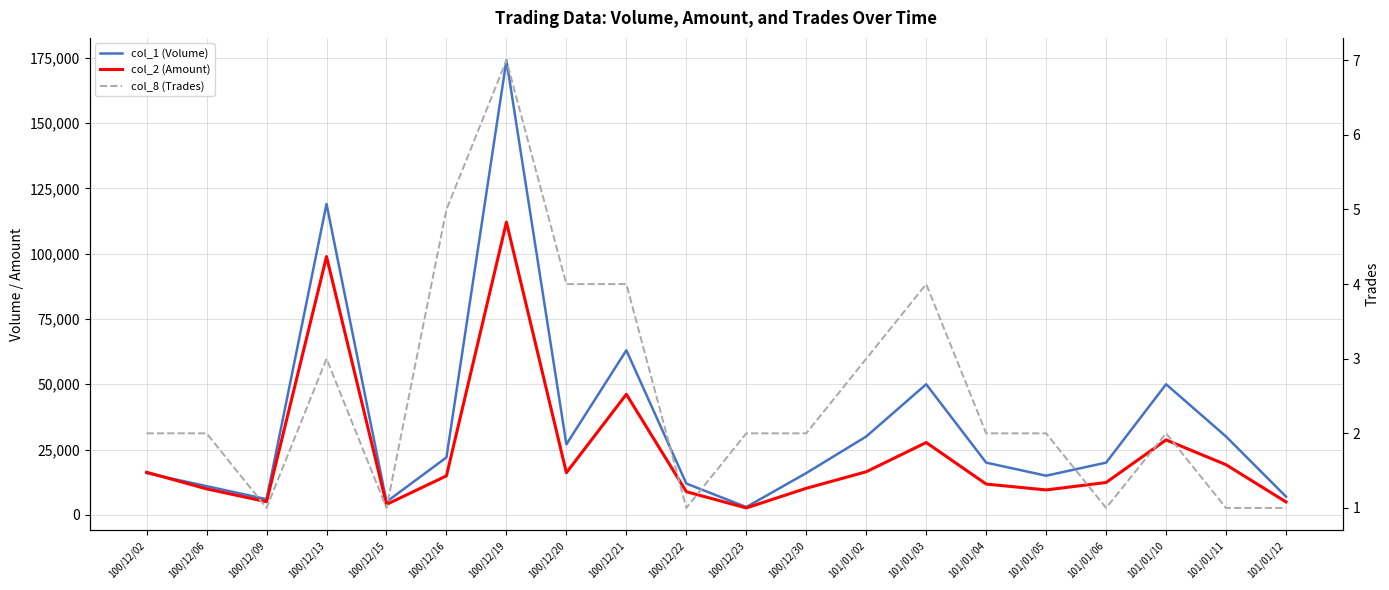

Reading right to left, transcribe all the data shown in this chart.

col_1 (Volume): 7000	30000	50000	20000	15000	20000	50000	30000	16000	3000	12000	63000	27000	174000	22000	5000	119000	6000	11000	16000
col_2 (Amount): 4970	19200	28700	12400	9550	11800	27700	16500	10180	2660	8880	46160	16140	112050	14940	4000	98870	5040	9960	16320
col_8 (Trades): 1	1	2	1	2	2	4	3	2	2	1	4	4	7	5	1	3	1	2	2